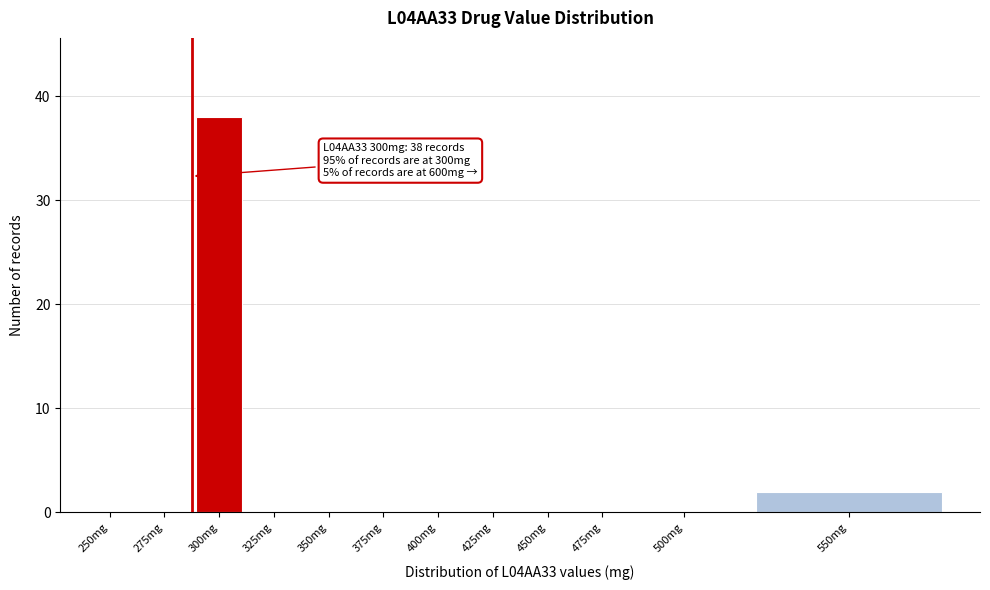

Reading right to left, transcribe all the data shown in this chart.

550mg=2	500mg=0	475mg=0	450mg=0	425mg=0	400mg=0	375mg=0	350mg=0	325mg=0	300mg=38	275mg=0	250mg=0